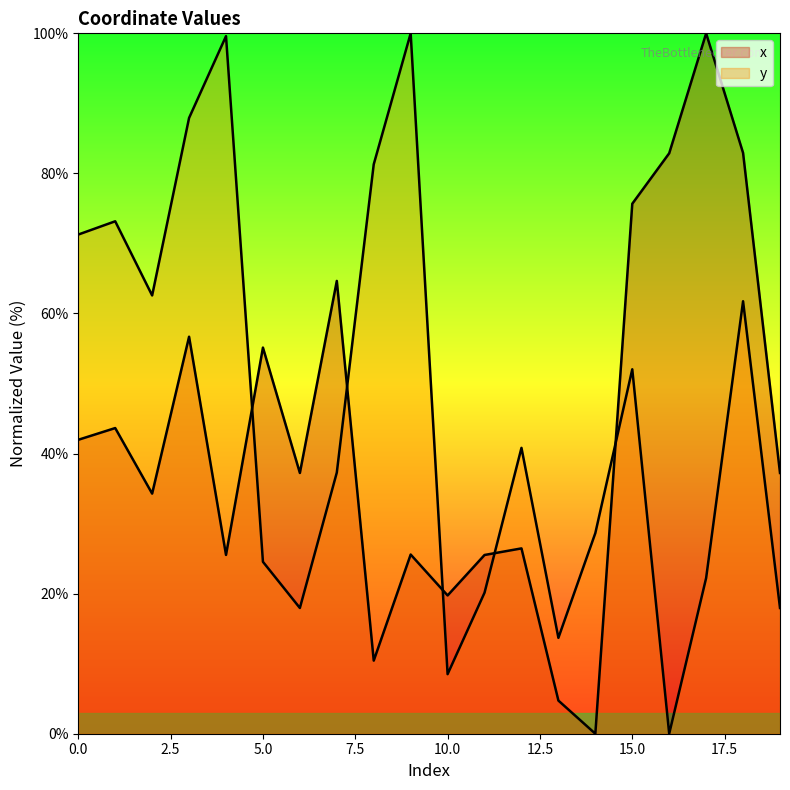

How many values in the x series are below 37?

9